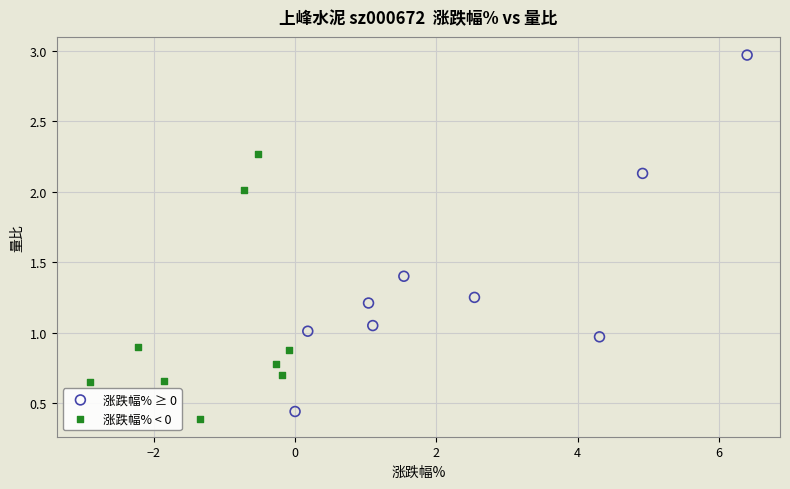

What are all the series names shown in the legend?

涨跌幅% ≥ 0, 涨跌幅% < 0